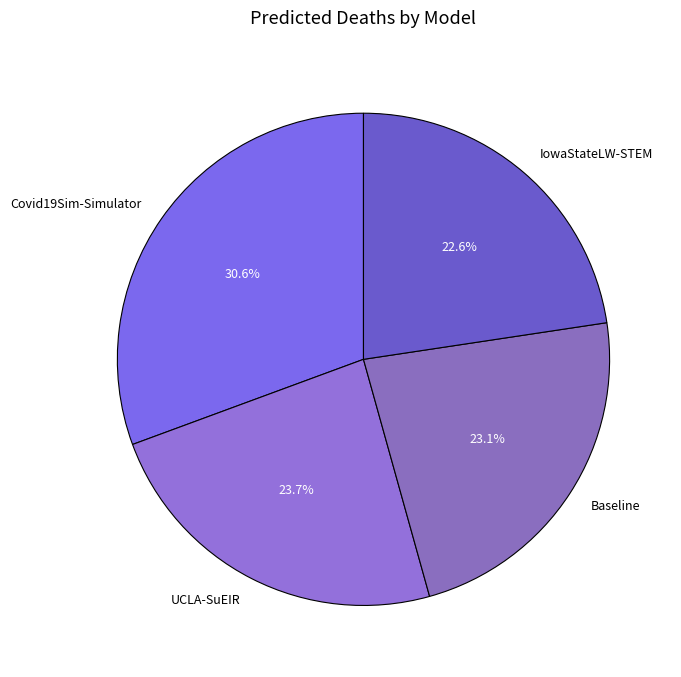

Which slice is the largest?

Covid19Sim-Simulator